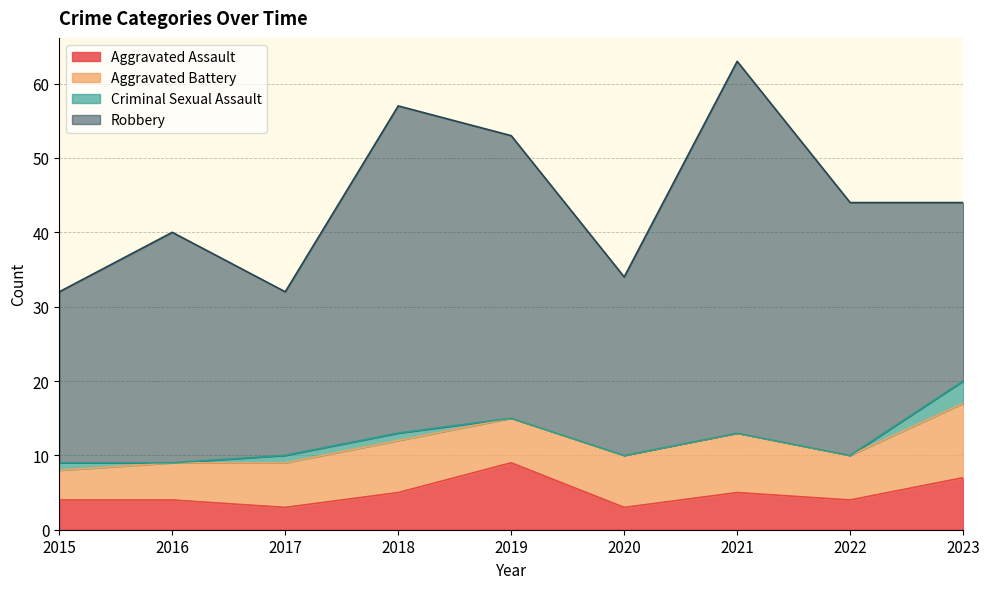

Does the chart display data point markers on the line(s)?

No